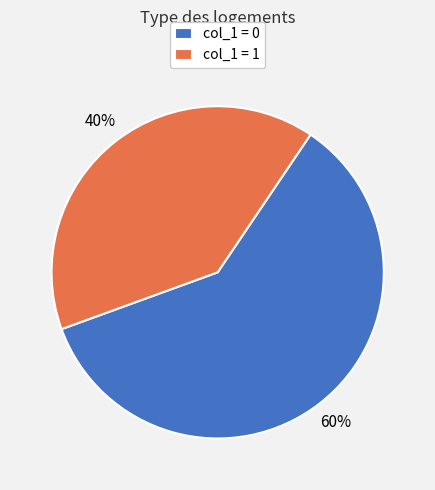

To the nearest percent, what is the difference between the largest and smallest slice percentages?

20%